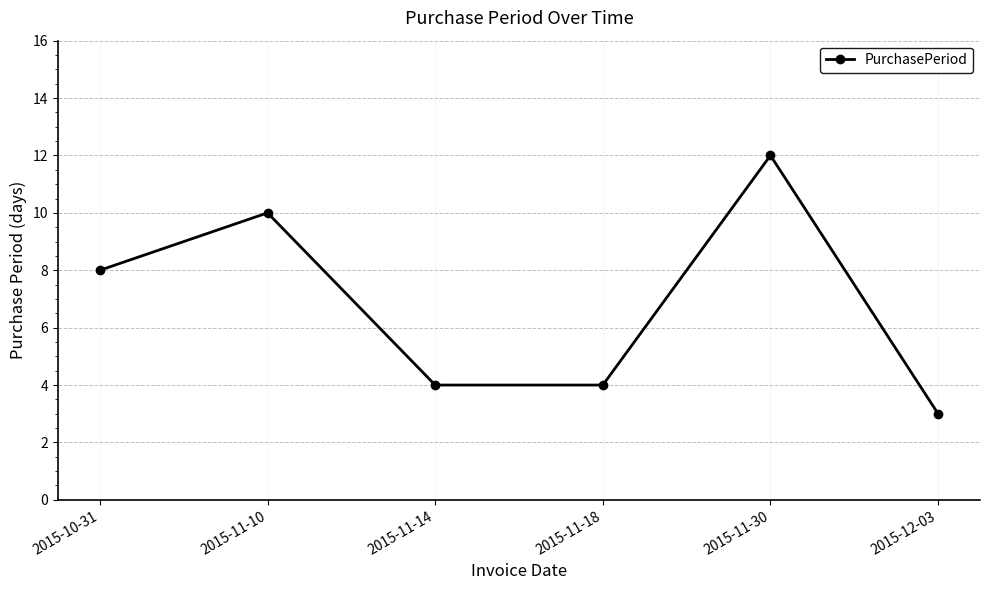

Is this an area chart (filled region under the line)?

No